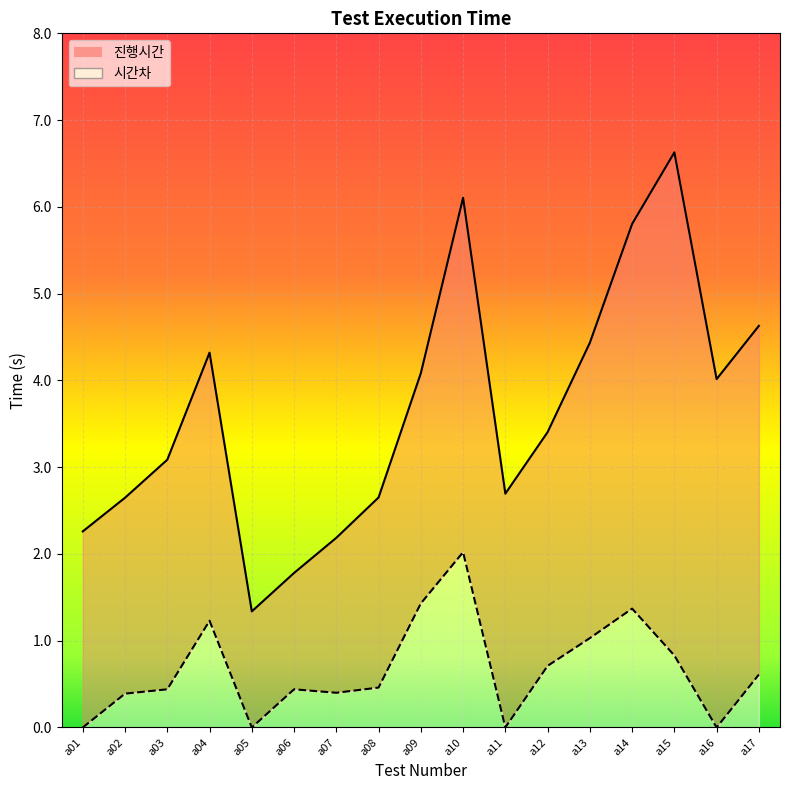

What is the difference between the maximum and minimum values in the 진행시간 series?

5.3